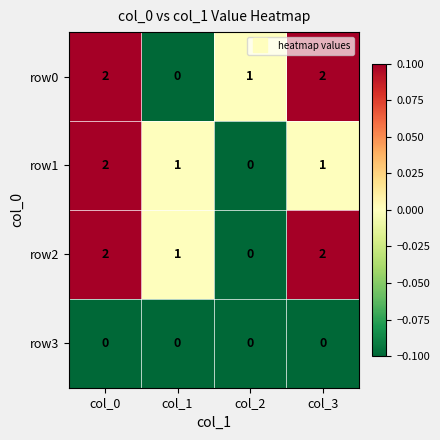

What is the sum of the row2 values at col_3 and col_1?

3